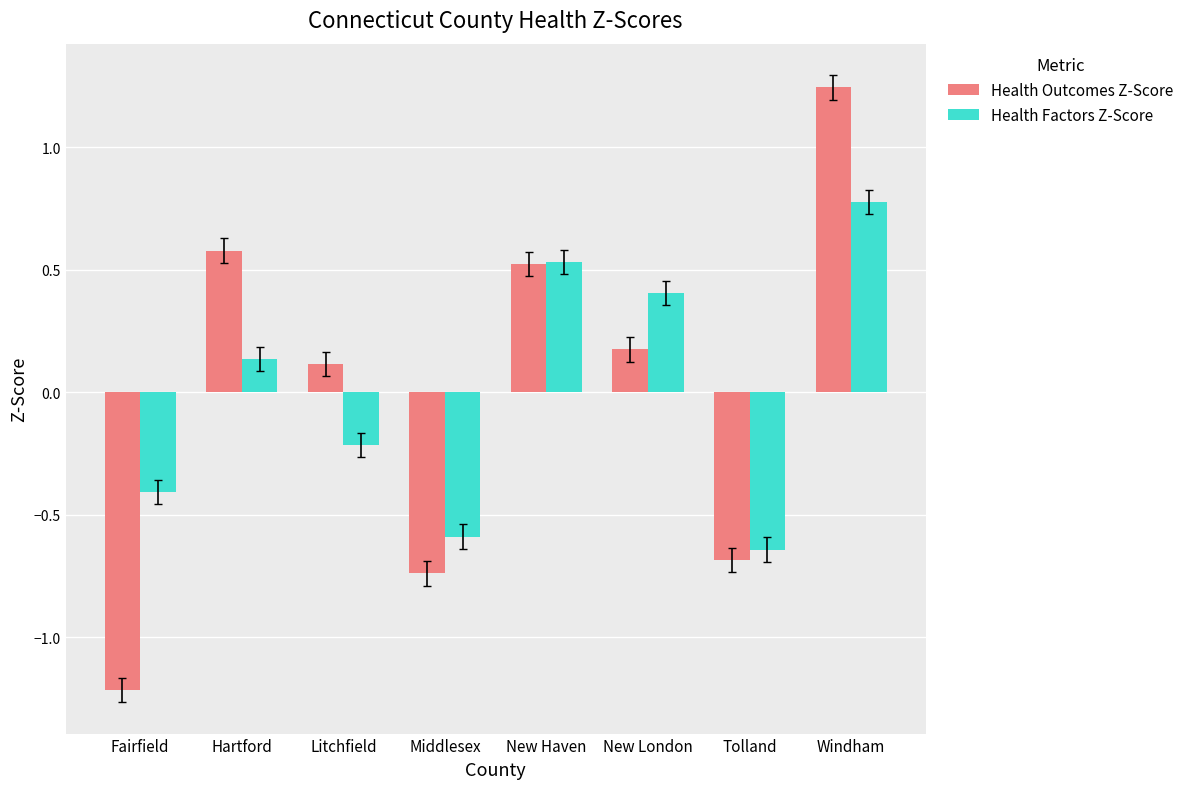

At which category is the sum across all series the highest?

Windham